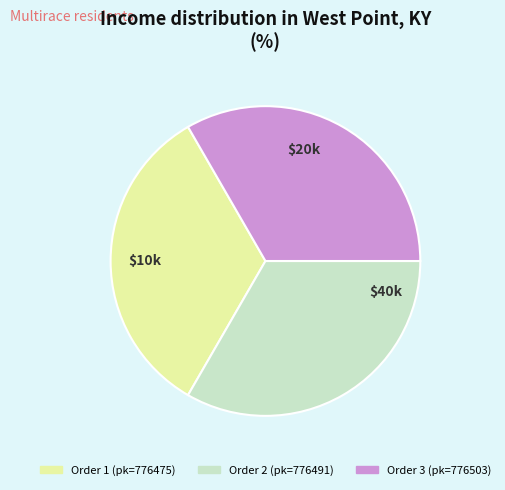

Is there any slice that represents more than half of the pie?

No